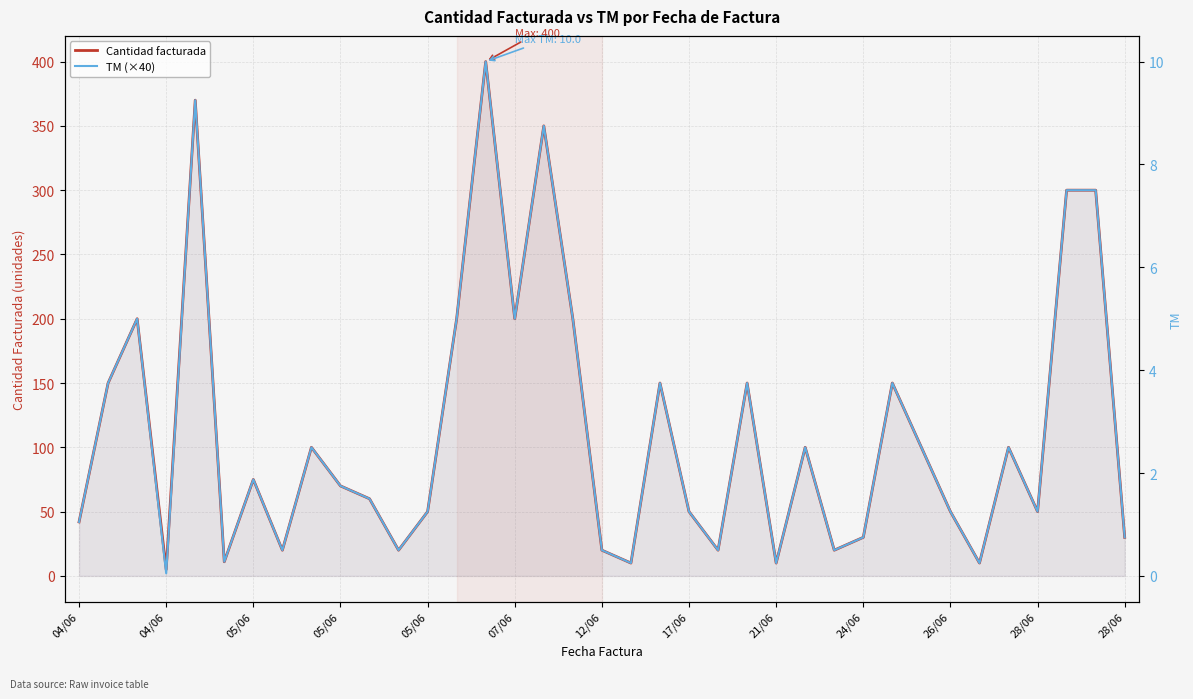

How many values in the TM (×40) series are below 70?

18